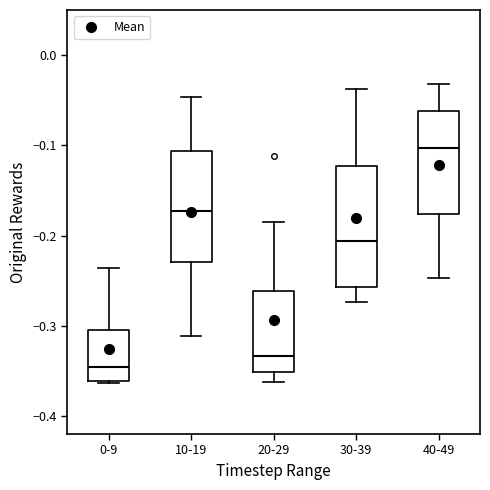

Where does the lower whisker of the box for 10-19 end on the y-axis? The values are not printed on the chart, so give them approximately, as read against the axis.

-0.31